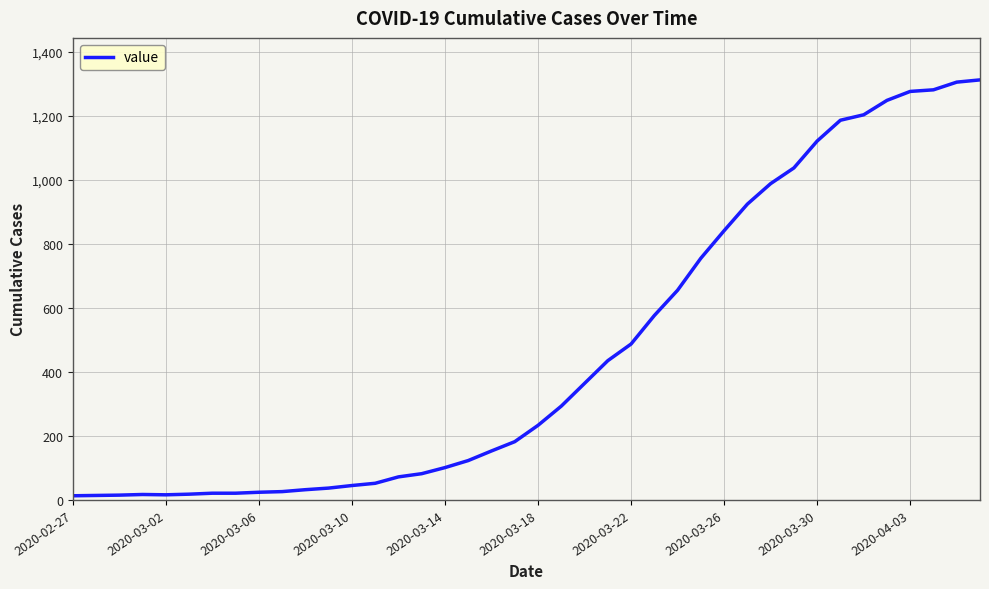

What is the maximum value shown in the chart?

1312